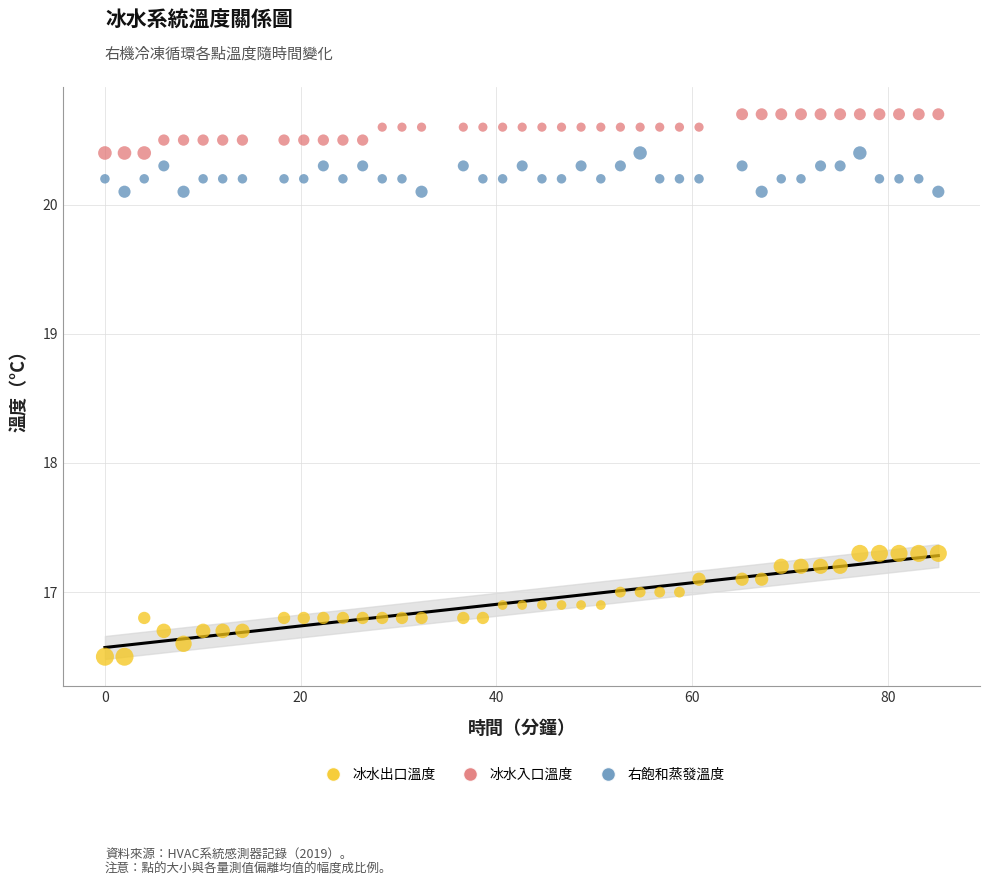

Which series contains the highest Y value?

冰水入口溫度